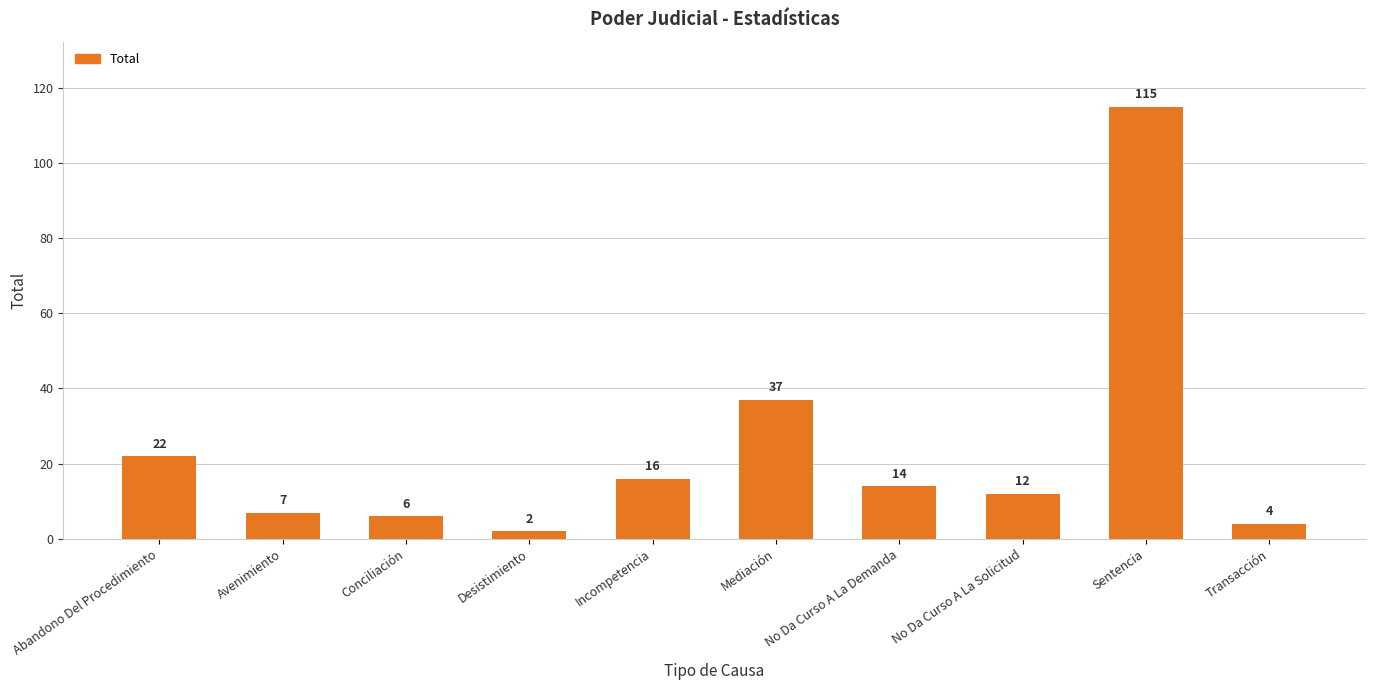

Which label corresponds to the smallest value in the chart?

Desistimiento